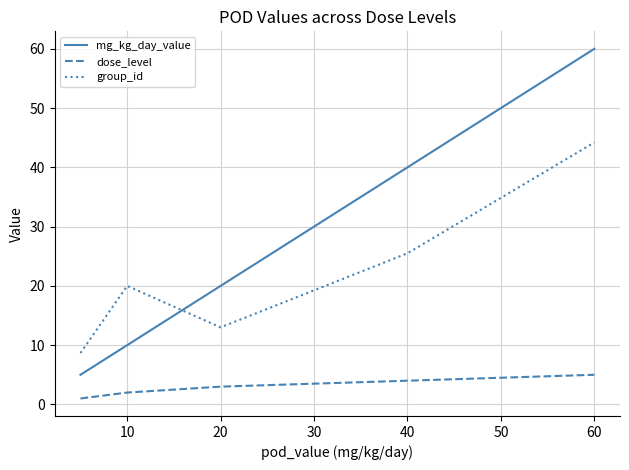

What is the difference between the second highest and minimum values in the mg_kg_day_value series?

35.0